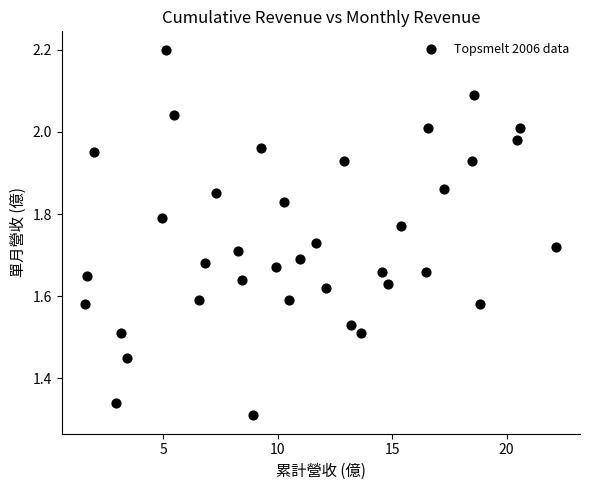

What is the range of X values (max minus min)?

20.6